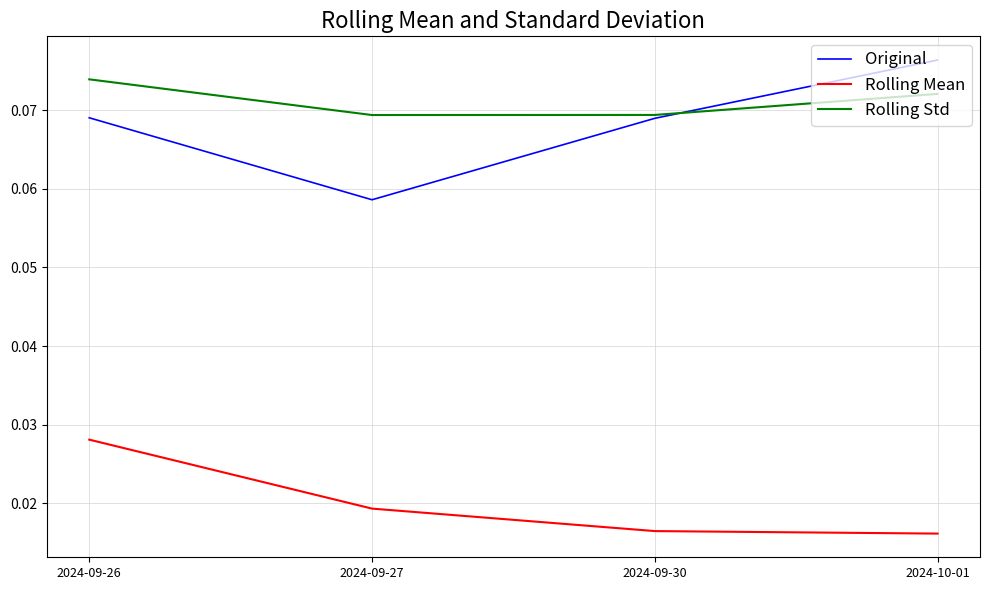

Which series has the largest range (max minus min)?

Original